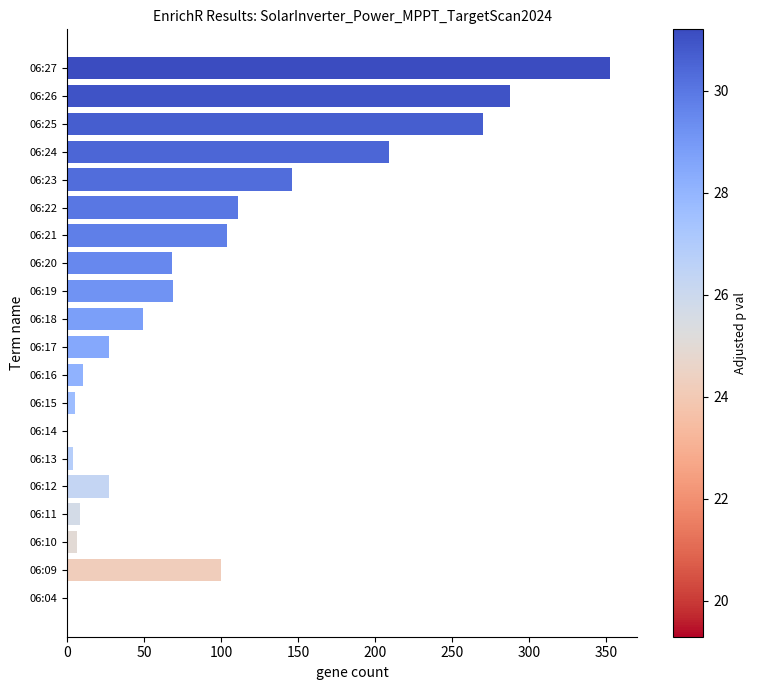

The chart shows a value of 270 at 06:25. True or false?

True